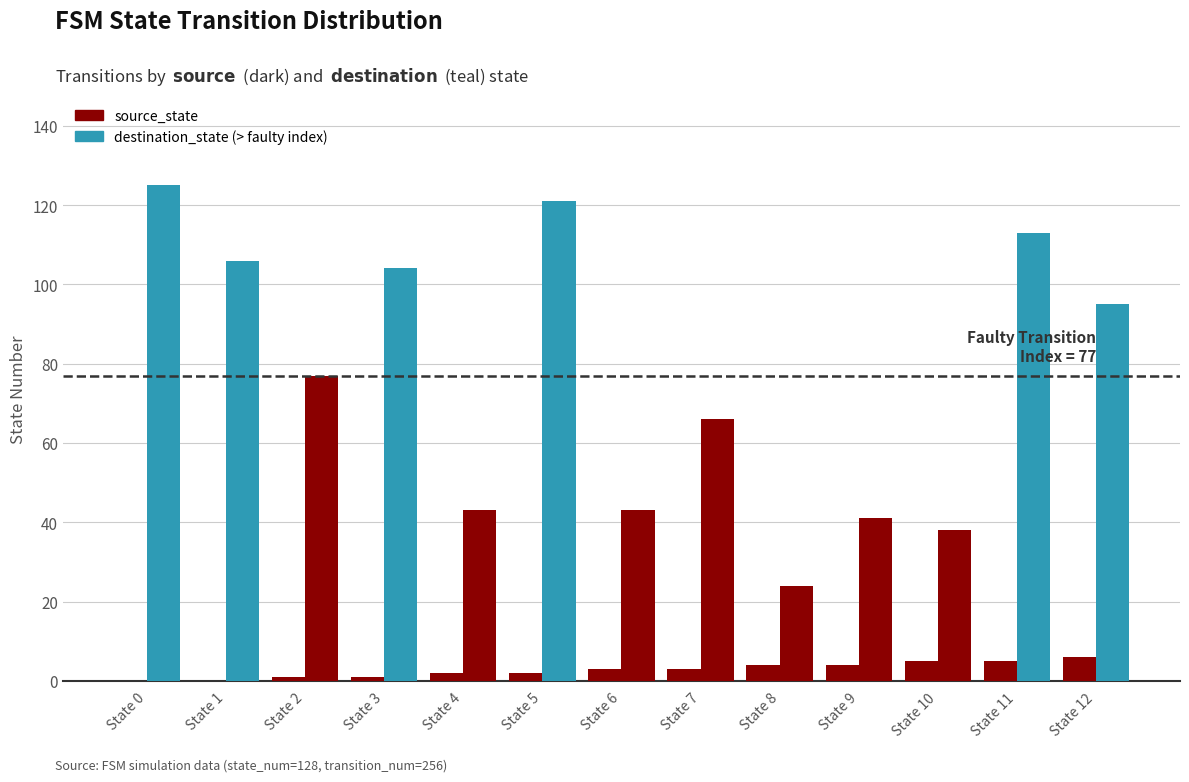

Does the chart contain stacked bars?

No